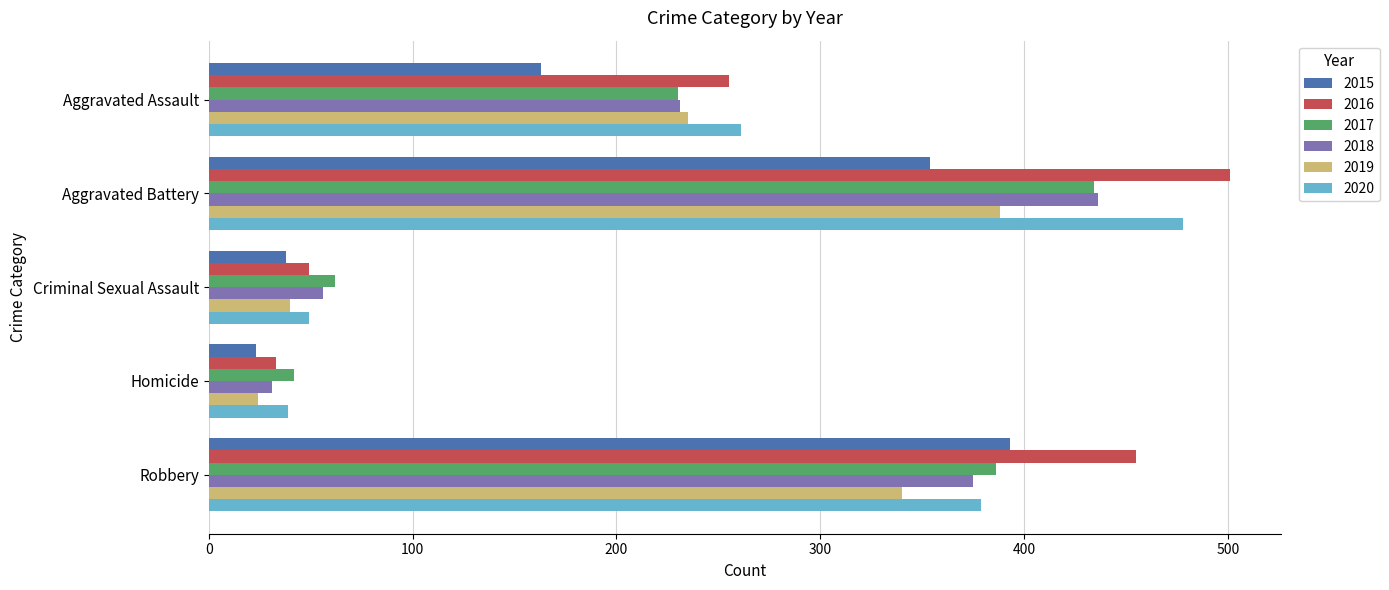

True or false: 2016 has a value of 501 at Aggravated Battery.

True